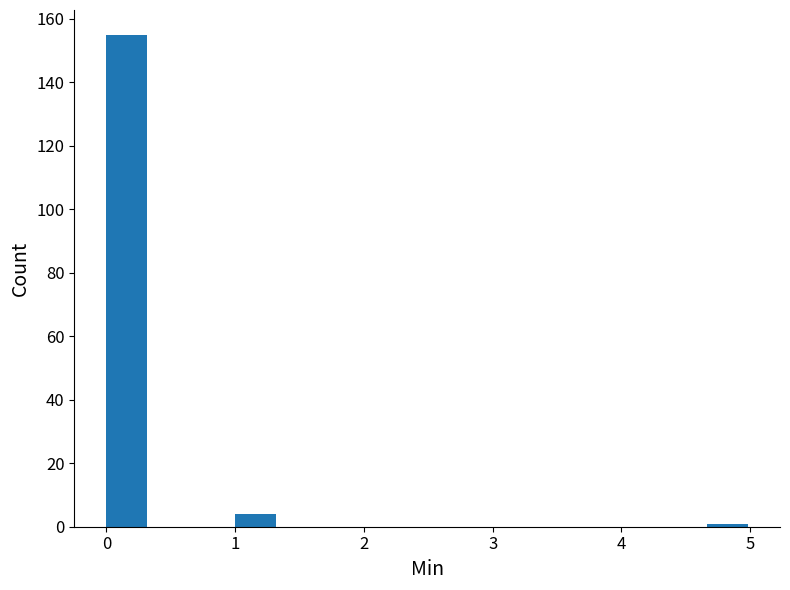

Around what value on the x-axis is the tallest bar? Give the approximate position of its centre, as read against the axis.

0.2